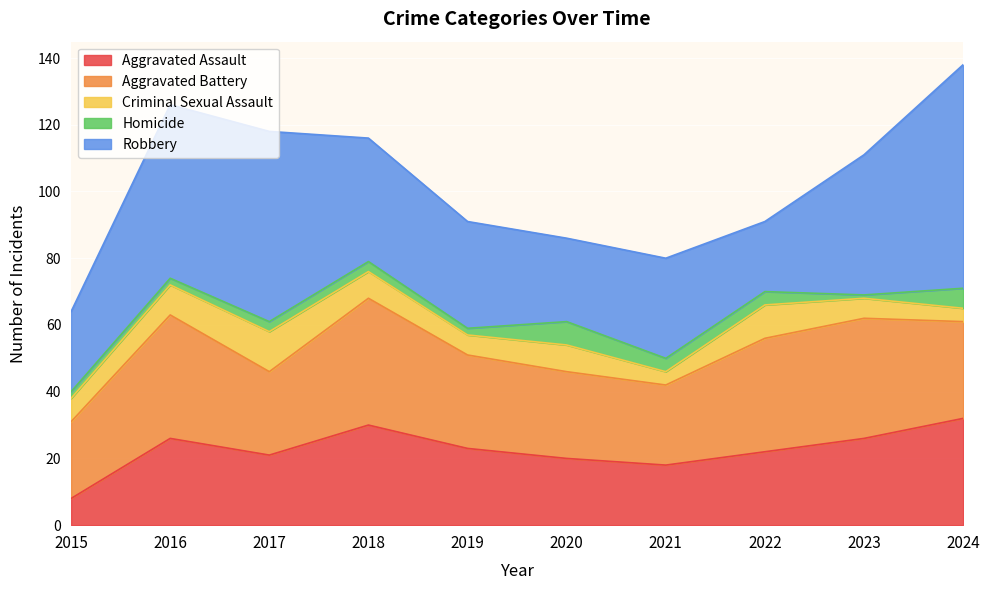

What is the difference between the Aggravated Battery values at 2019 and 2022?

6